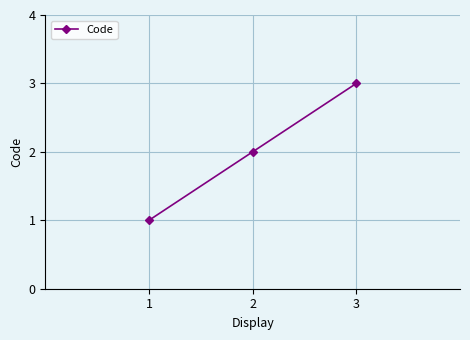

How many categories are shown in the chart?

3